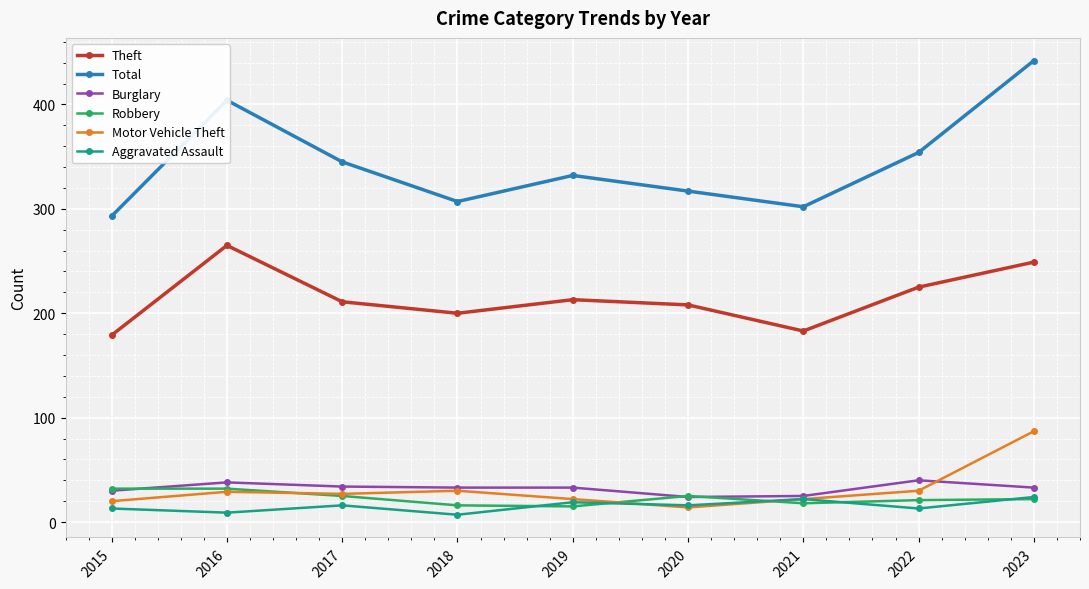

At which category is the sum across all series the highest?

2023